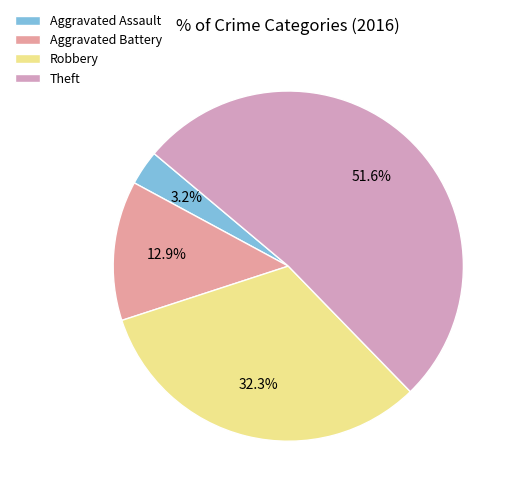

Do Robbery and Aggravated Assault together represent more than half of the pie?

No